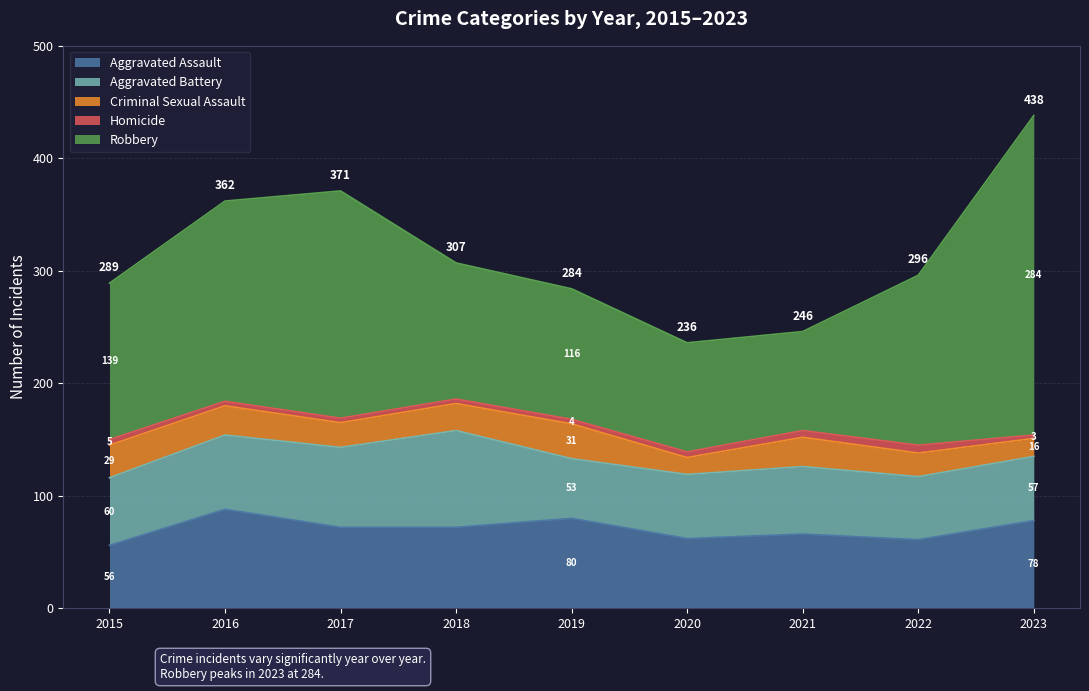

What is the difference between the maximum and minimum values in the Aggravated Battery series?

33